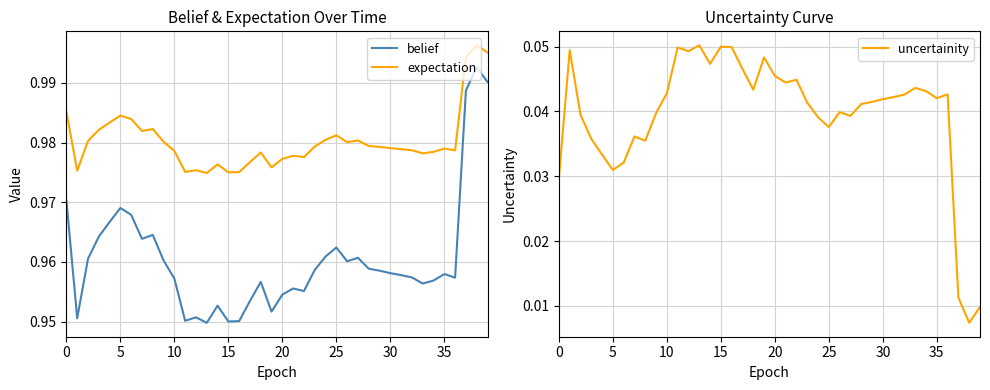

Reading right to left, list all the values displayed in this chart.

belief: 1.0	1.0	1.0	1.0	1.0	1.0	1.0	1.0	1.0	1.0	1.0	1.0	1.0	1.0	1.0	1.0	1.0	1.0	1.0	1.0	1.0	1.0	1.0	1.0	1.0	1.0	0.9	1.0	1.0	1.0	1.0	1.0	1.0	1.0	1.0	1.0	1.0	1.0	1.0	1.0
expectation: 1.0	1.0	1.0	1.0	1.0	1.0	1.0	1.0	1.0	1.0	1.0	1.0	1.0	1.0	1.0	1.0	1.0	1.0	1.0	1.0	1.0	1.0	1.0	1.0	1.0	1.0	1.0	1.0	1.0	1.0	1.0	1.0	1.0	1.0	1.0	1.0	1.0	1.0	1.0	1.0
uncertainity: 0.0	0.0	0.0	0.0	0.0	0.0	0.0	0.0	0.0	0.0	0.0	0.0	0.0	0.0	0.0	0.0	0.0	0.0	0.0	0.0	0.0	0.0	0.0	0.0	0.0	0.0	0.1	0.0	0.0	0.0	0.0	0.0	0.0	0.0	0.0	0.0	0.0	0.0	0.0	0.0